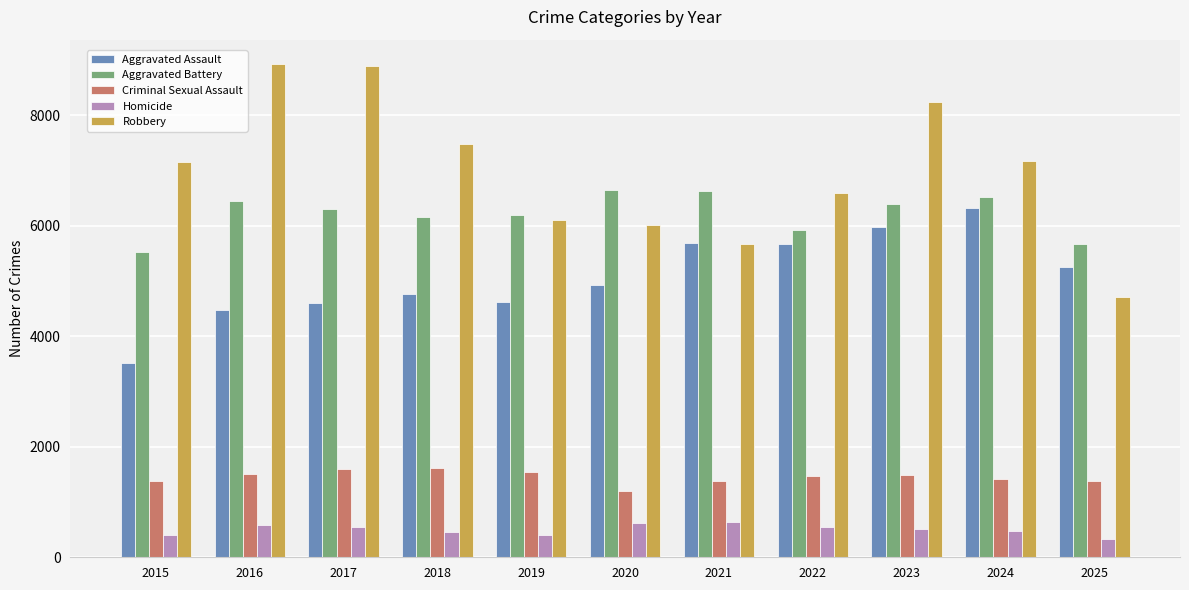

Which series has the largest range (max minus min)?

Robbery